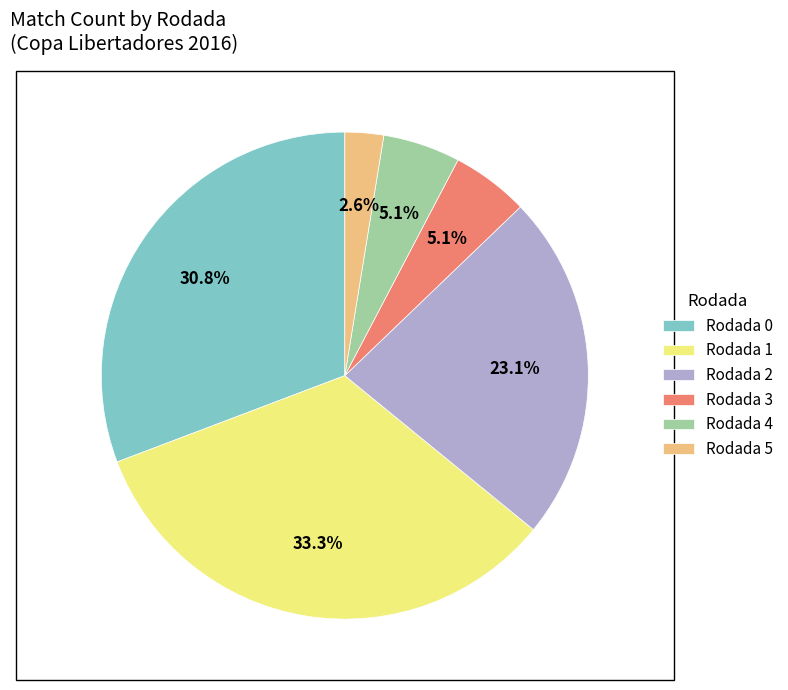

To the nearest percent, what is the average slice percentage?

17%